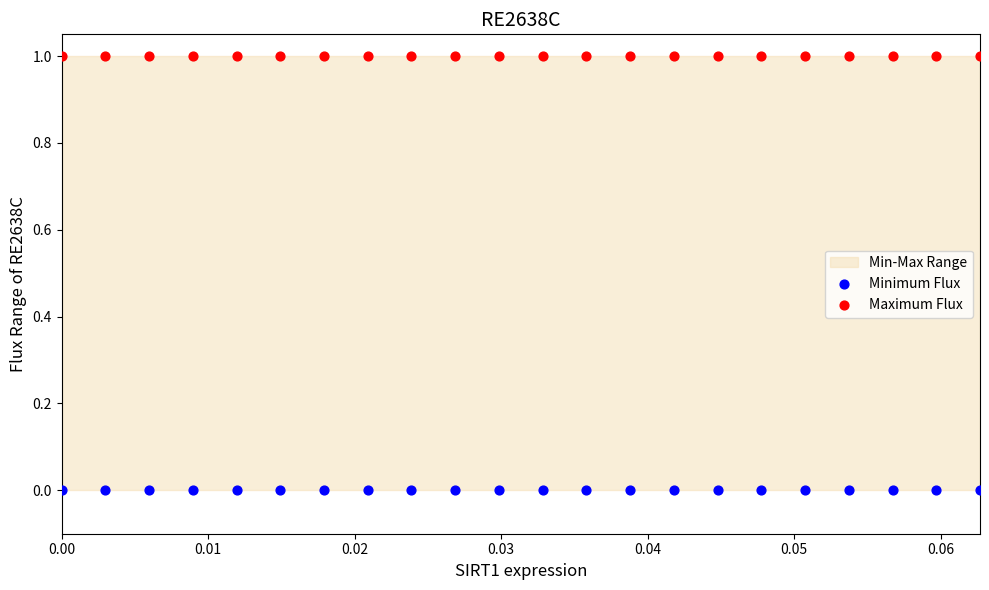

Which series reaches the maximum Y coordinate?

Maximum Flux